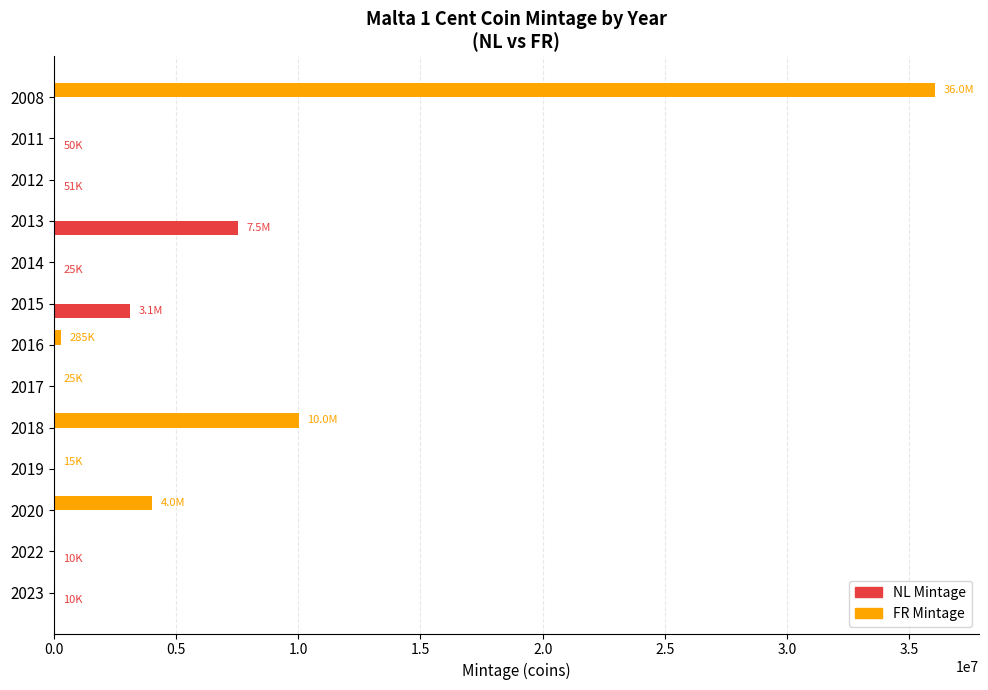

At which category is the sum across all series the highest?

2008